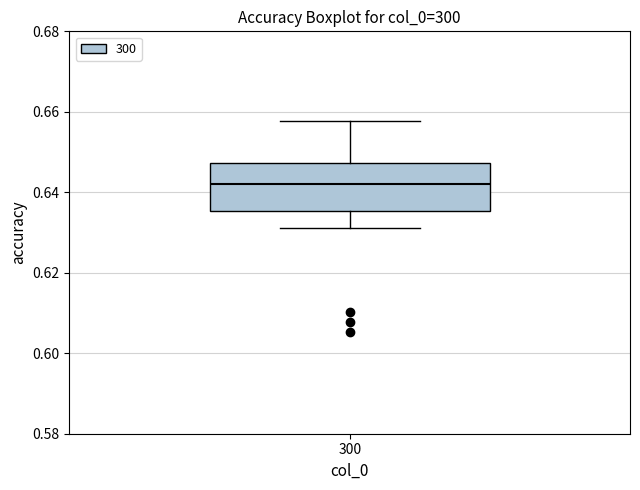

Where does the lower whisker of the box at x = 300 end on the y-axis? The values are not printed on the chart, so give them approximately, as read against the axis.

0.632